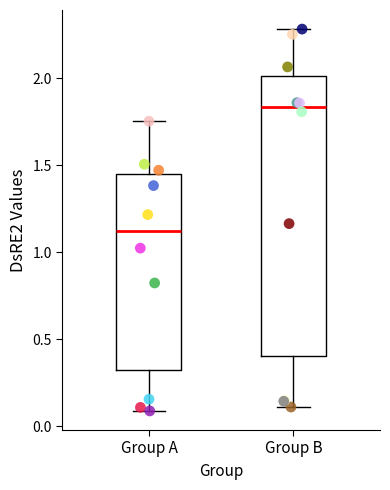

Which box is the tallest, from its lower edge to its upper edge?

Group B